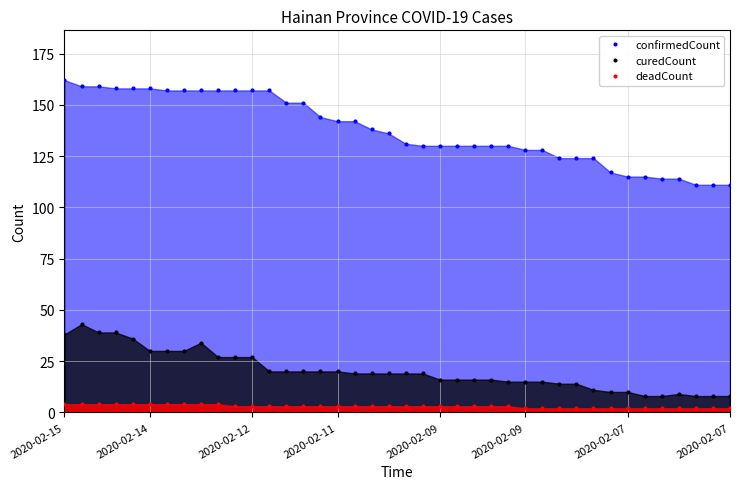

What are all the series names shown in the legend?

confirmedCount, curedCount, deadCount